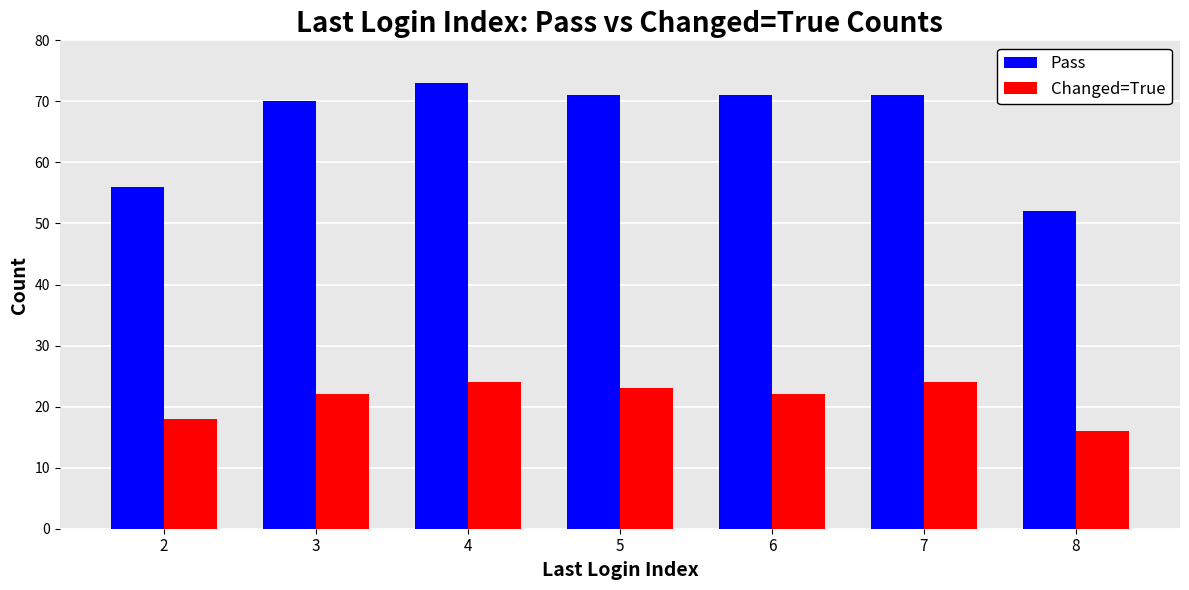

Rank the series by their average value, from lowest to highest.

Changed=True, Pass